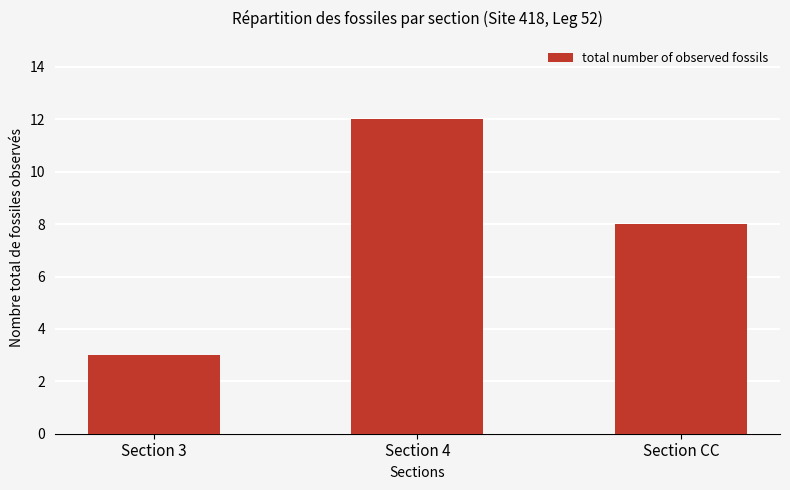

What is the minimum value shown in the chart?

3